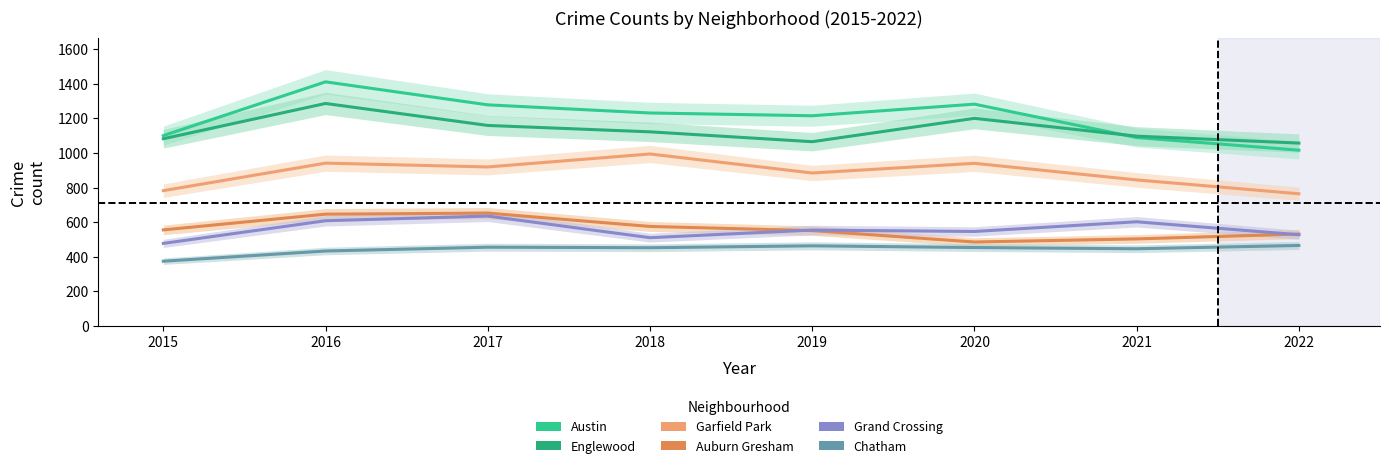

The Grand Crossing series shows 153 at 2022. True or false?

False